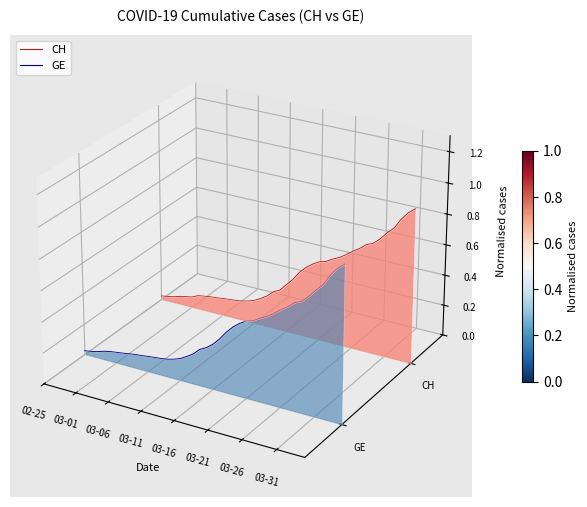

True or false: GE and CH intersect in this chart.

False